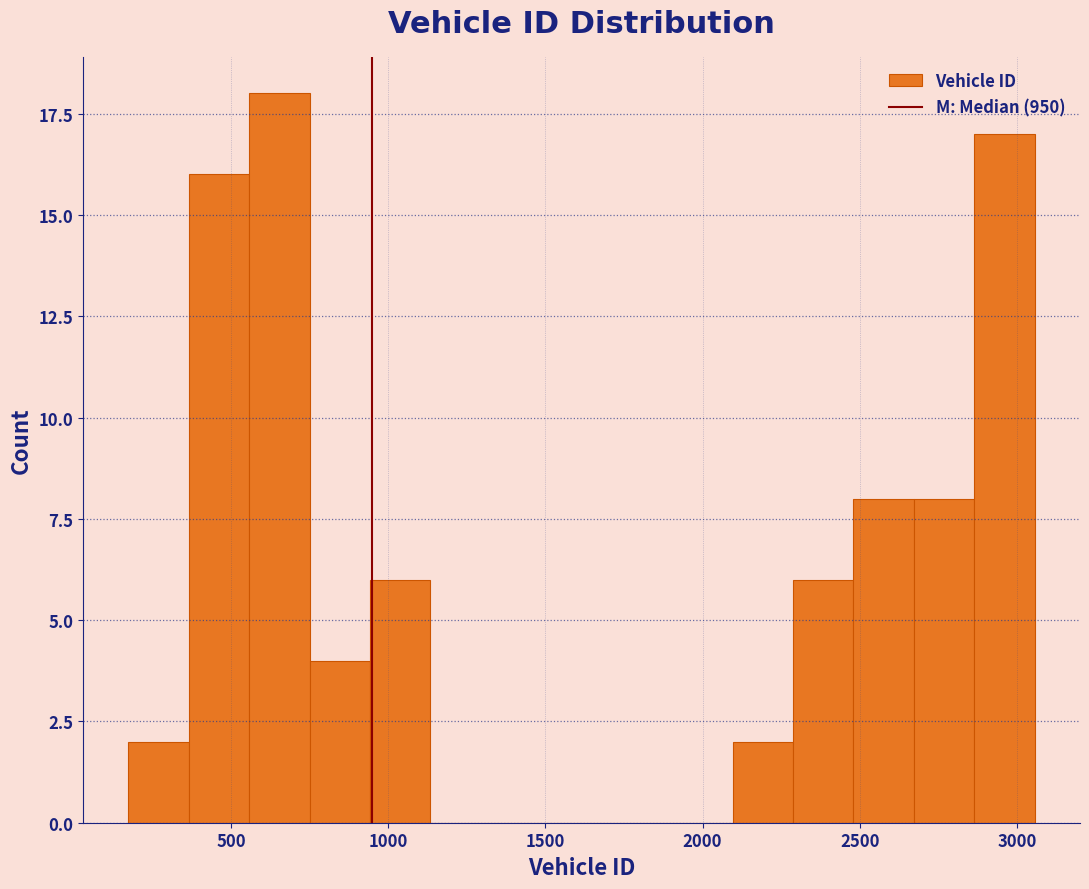

Read against the x-axis, roughly where is the centre of the tallest bar?

650